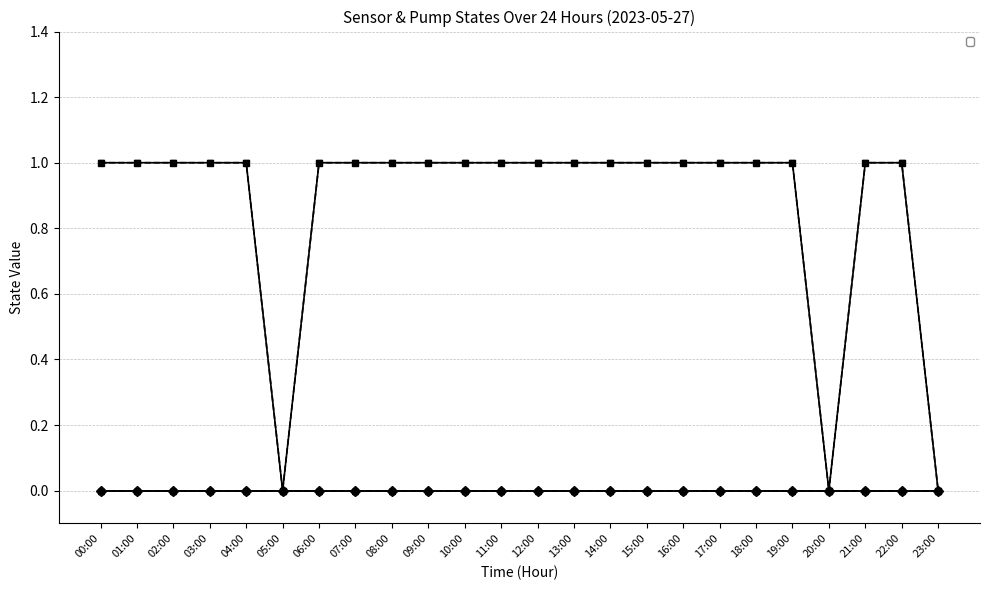

True or false: _BSVA and _04A_BIRM_A1 intersect in this chart.

False